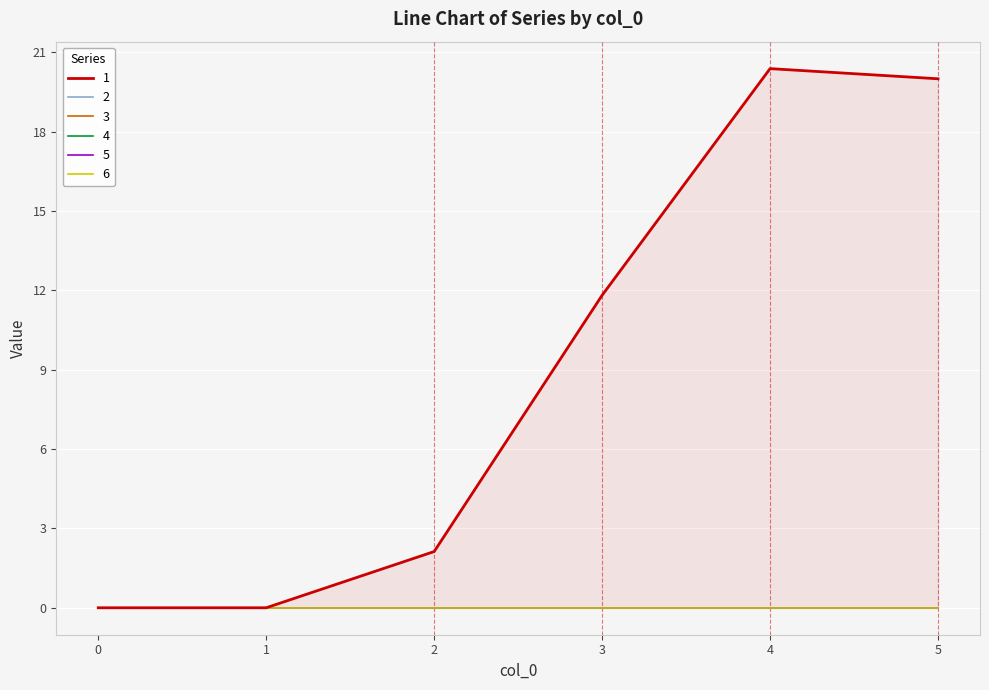

At which label is 1 closest to 10?

3